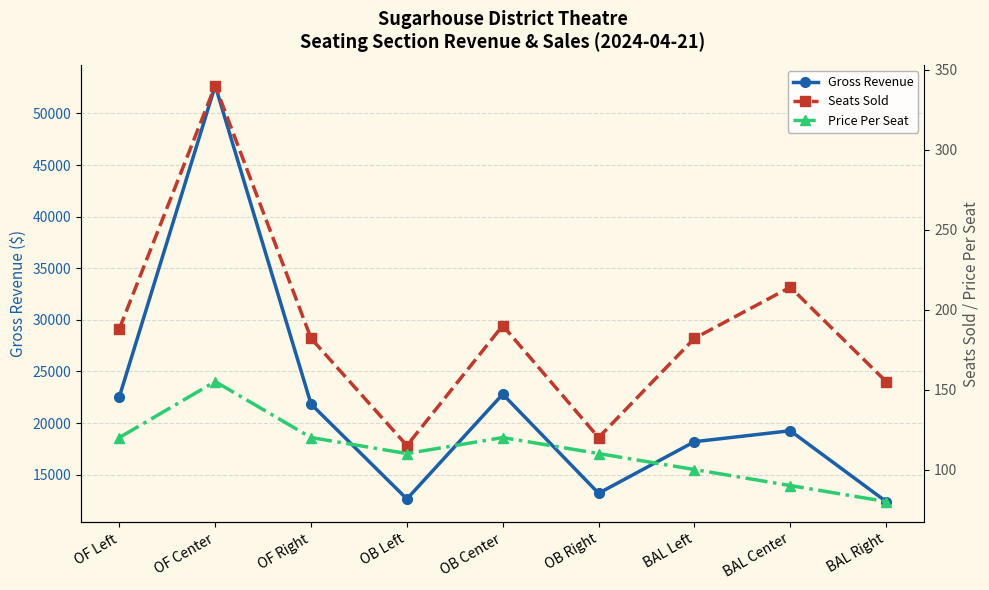

Rank the categories by Seats Sold value from highest to lowest.

OF Center, BAL Center, OB Center, OF Left, OF Right, BAL Left, BAL Right, OB Right, OB Left